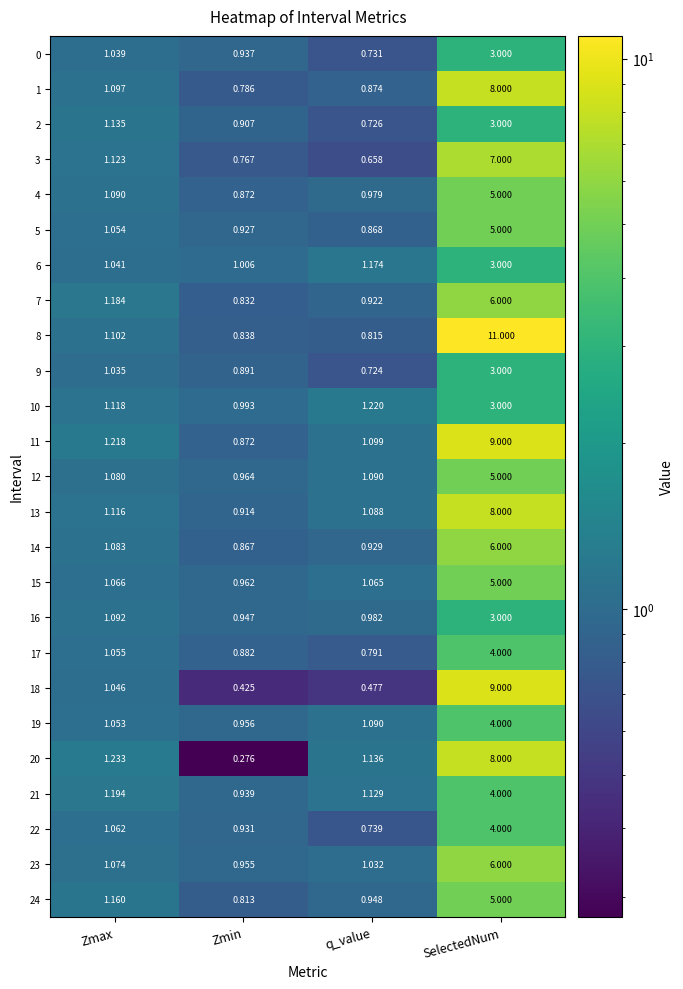

Between q_value and SelectedNum, which series saw the biggest shift?

8